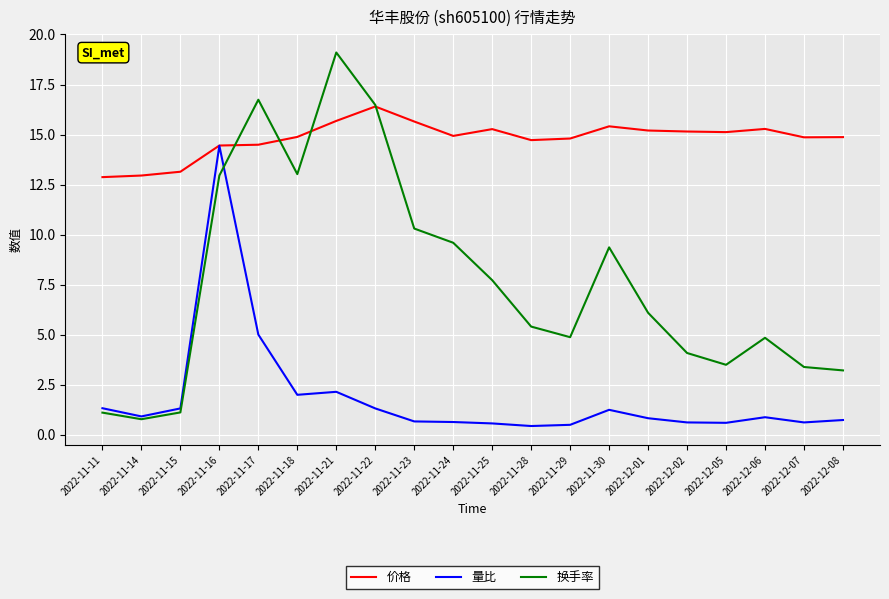

Which series has the largest total across all categories?

价格